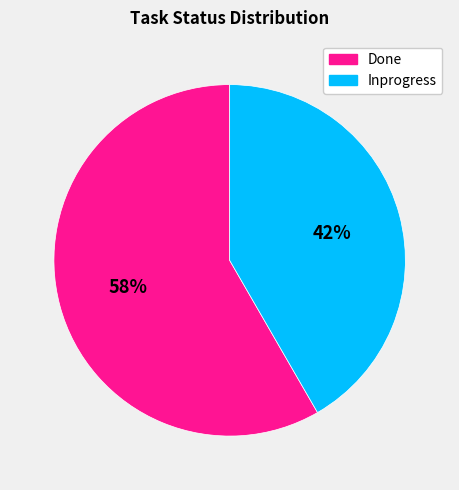

Do Done and Inprogress together represent more than half of the pie?

Yes